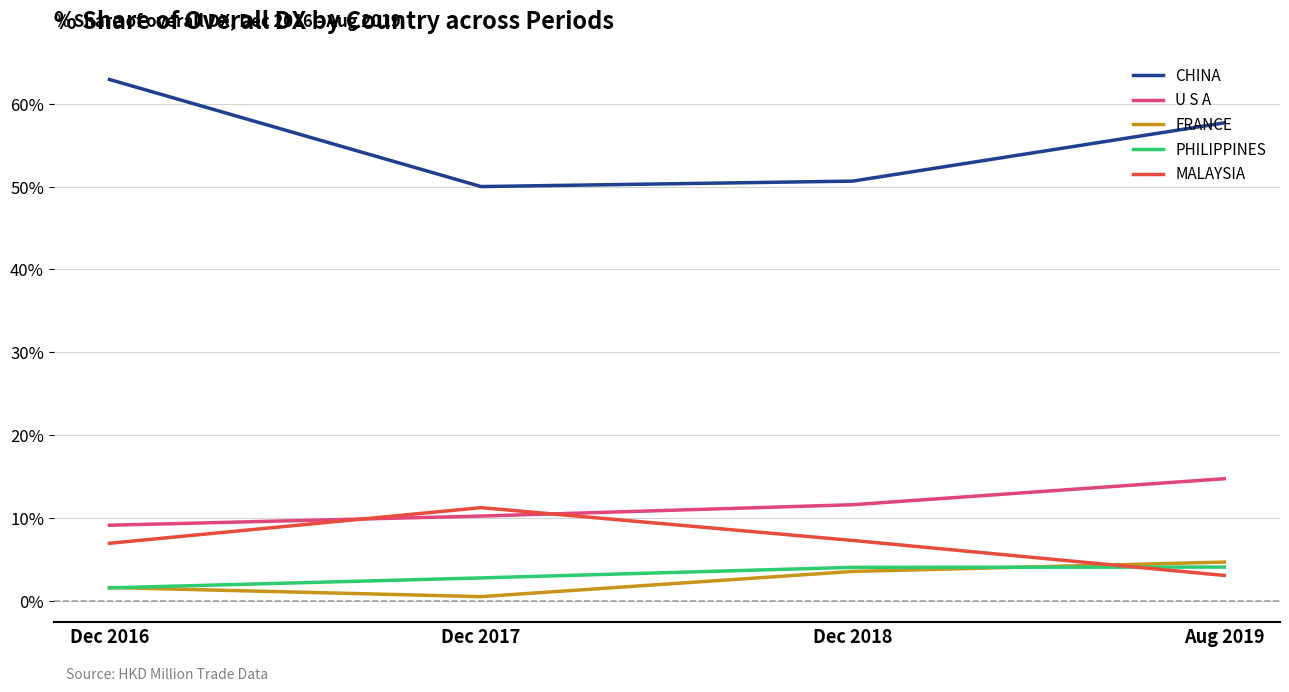

True or false: PHILIPPINES and CHINA cross at least once.

False